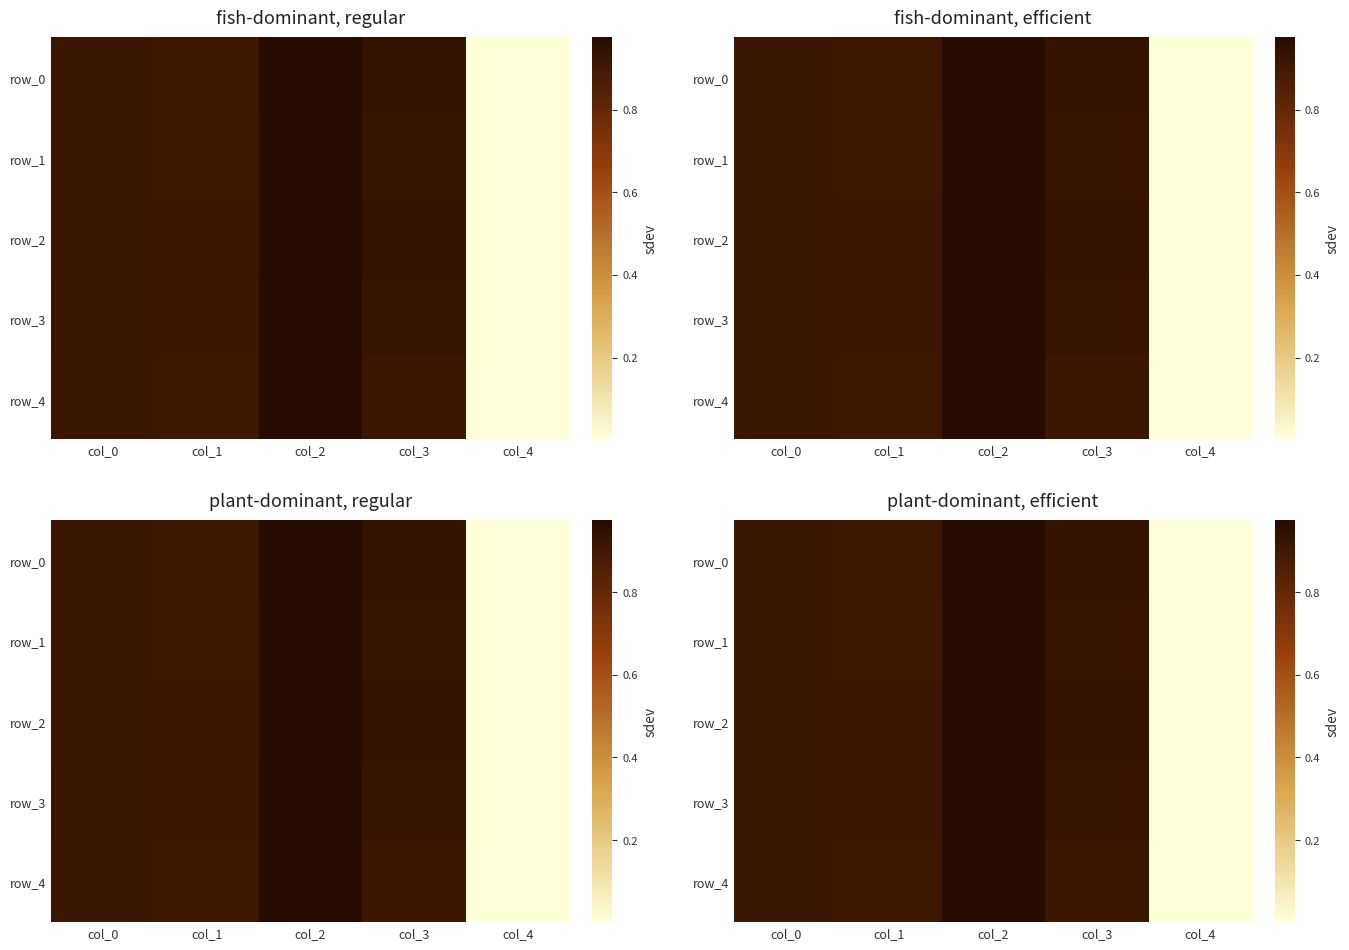

What is the maximum value shown in the chart?

1.0